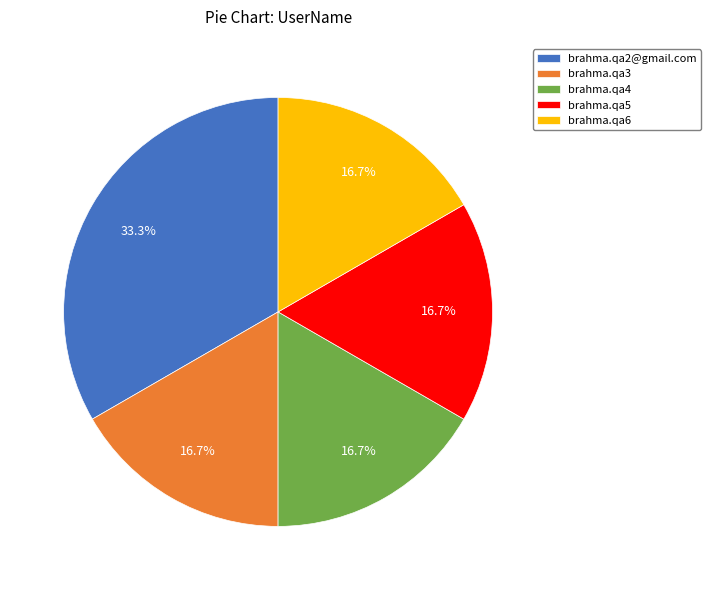

How much of the chart is everything except brahma.qa2@gmail.com?

66.7%